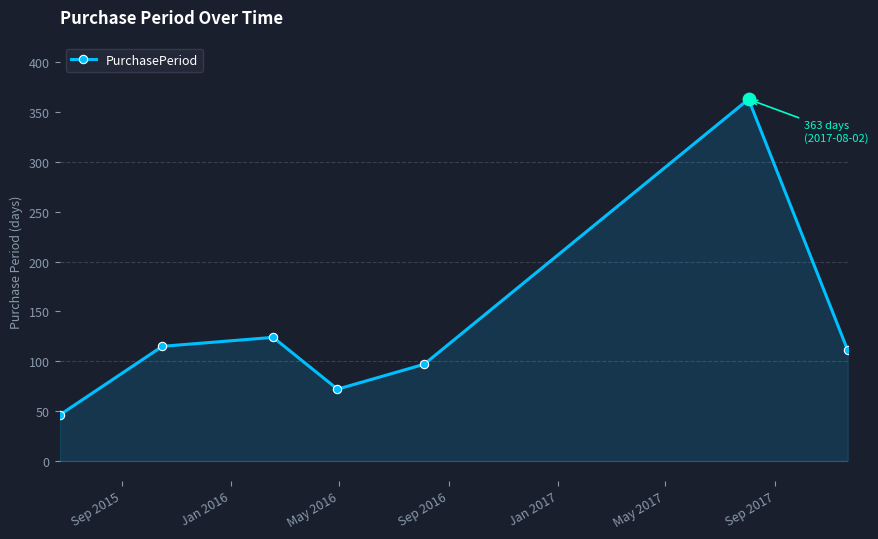

How many points are lower than both their immediate neighbors (excluding endpoints)?

1